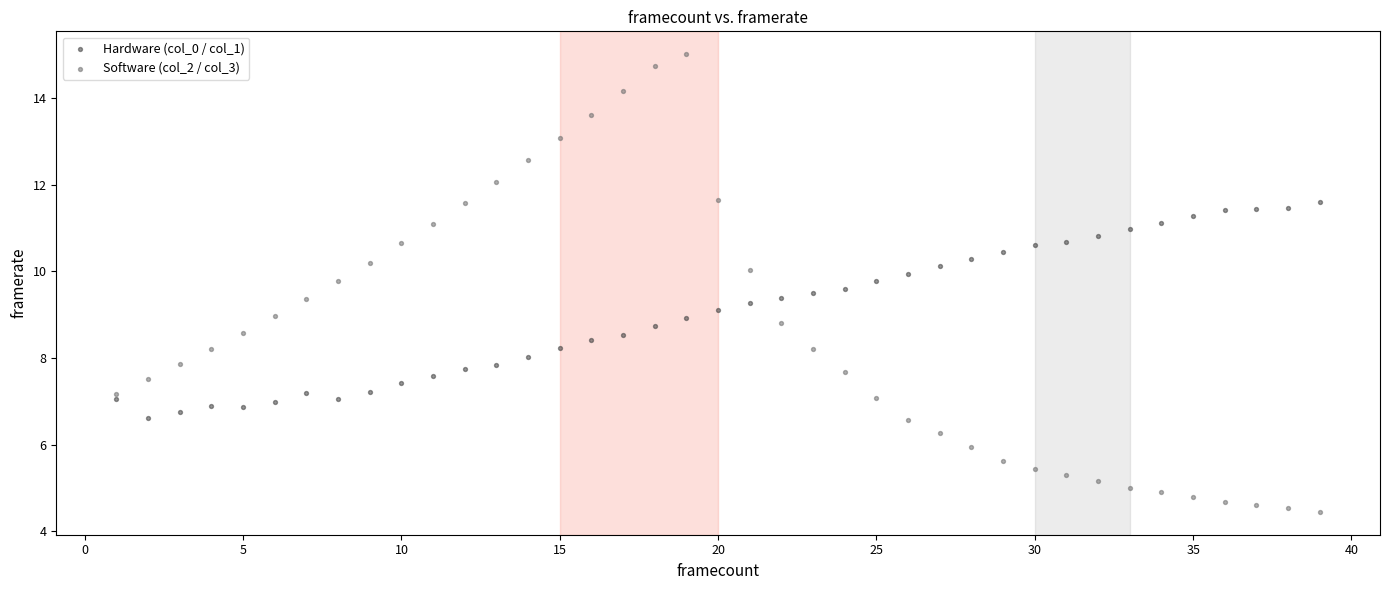

Which series contains the lowest Y value?

Software (col_2 / col_3)